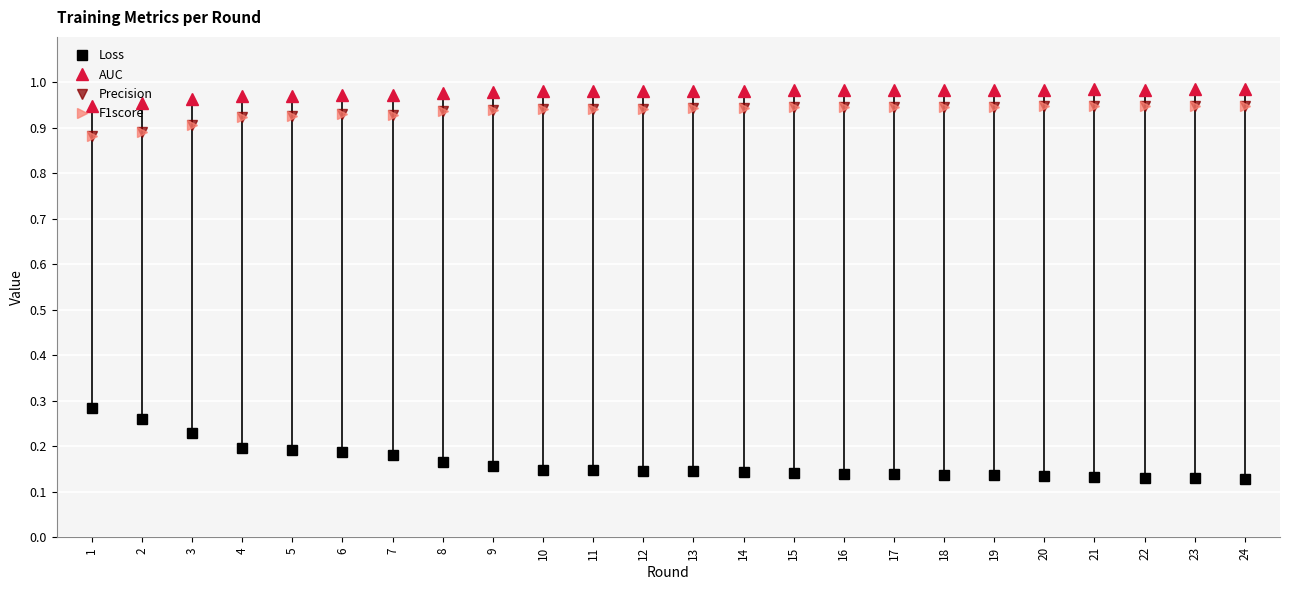

True or false: Loss and Precision intersect in this chart.

False